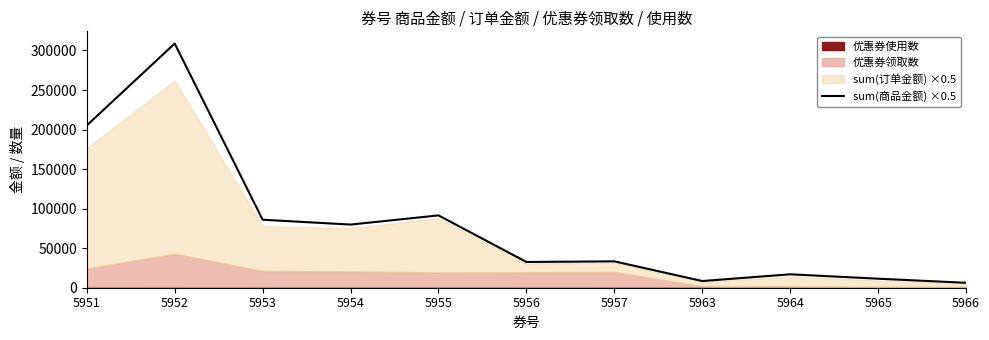

True or false: the data shows 11967.3 at 5963.

False